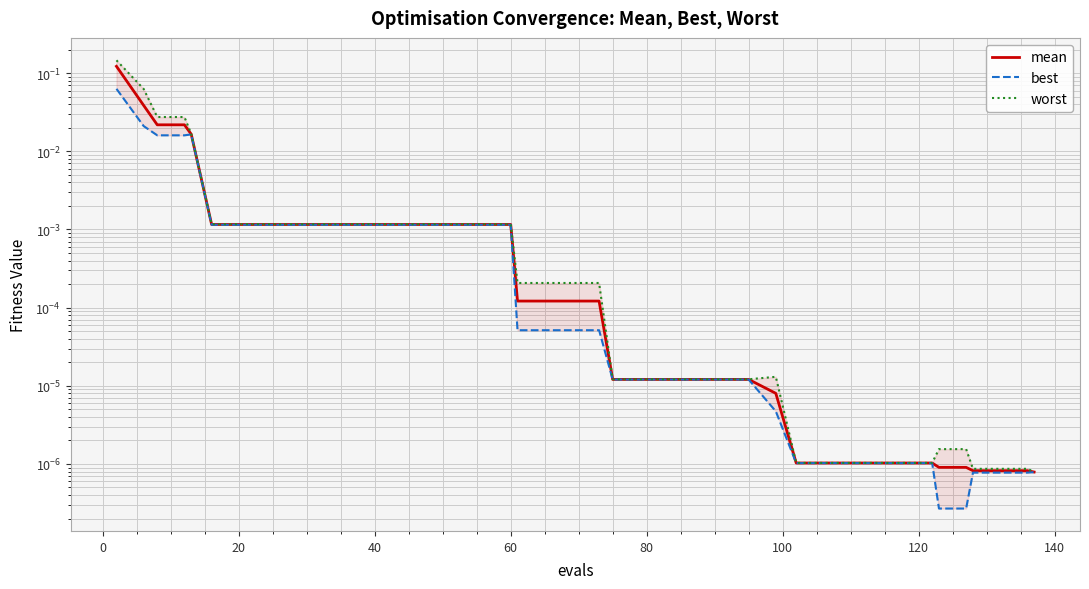

The mean series shows 0.0 at 40. True or false?

False